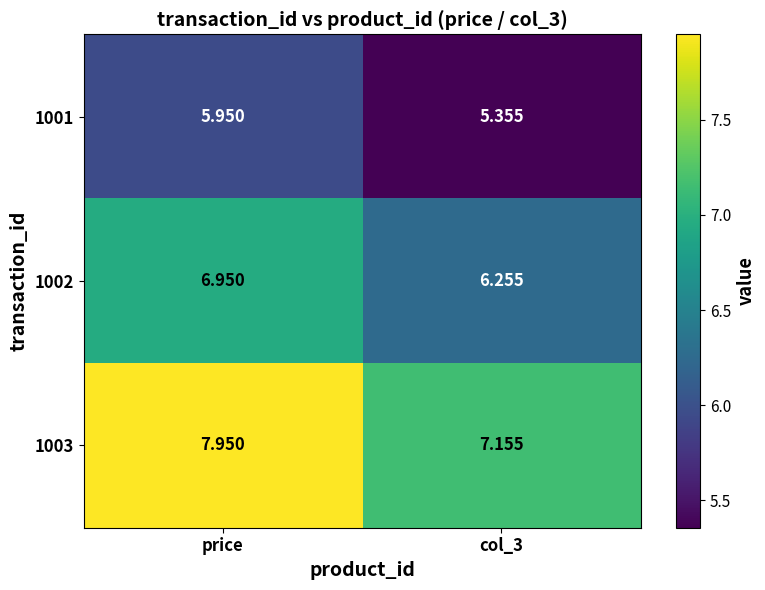

At which category is the sum across all series the highest?

price